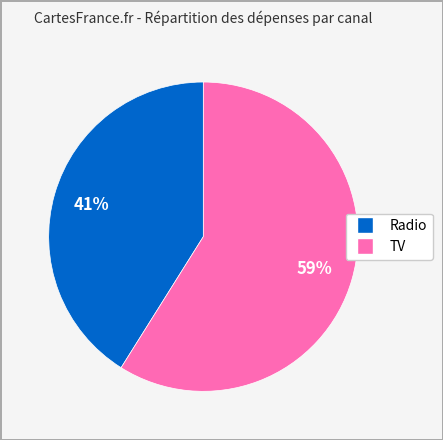

True or false: TV accounts for 59% of the total.

True